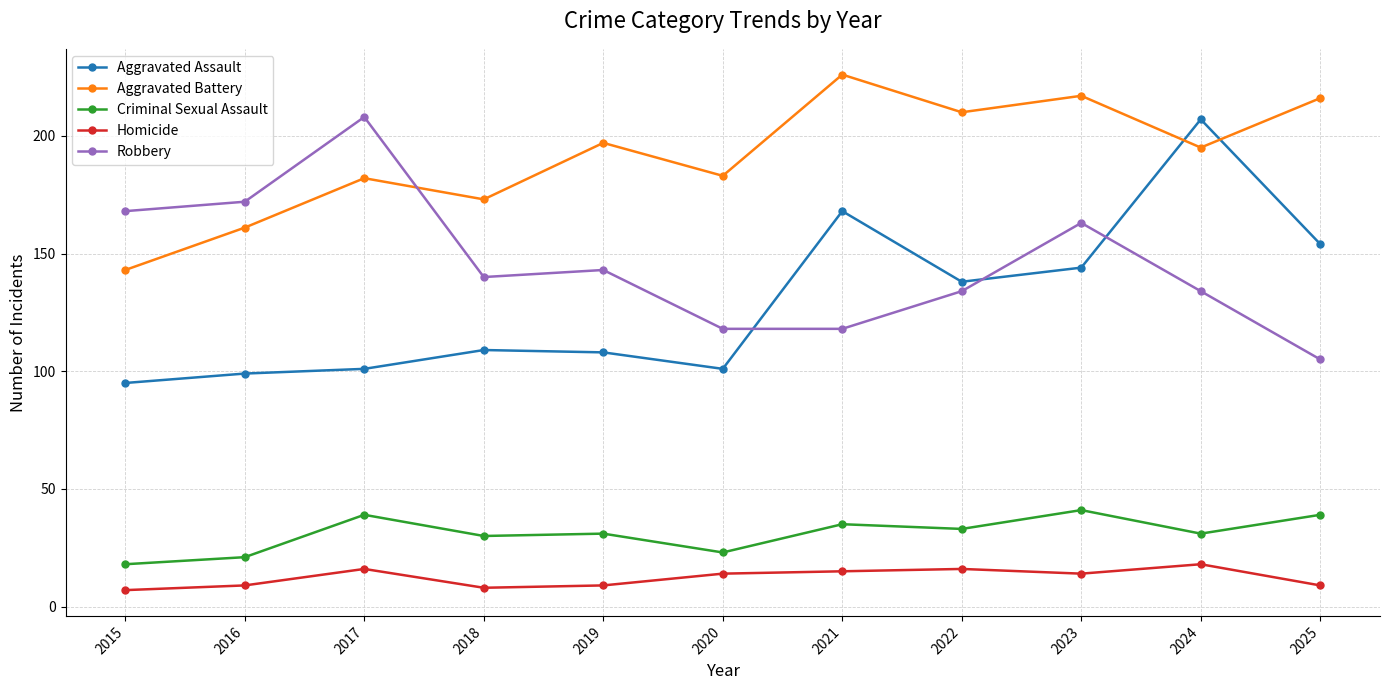

What is the spread (max minus min) of values at 2020?

169